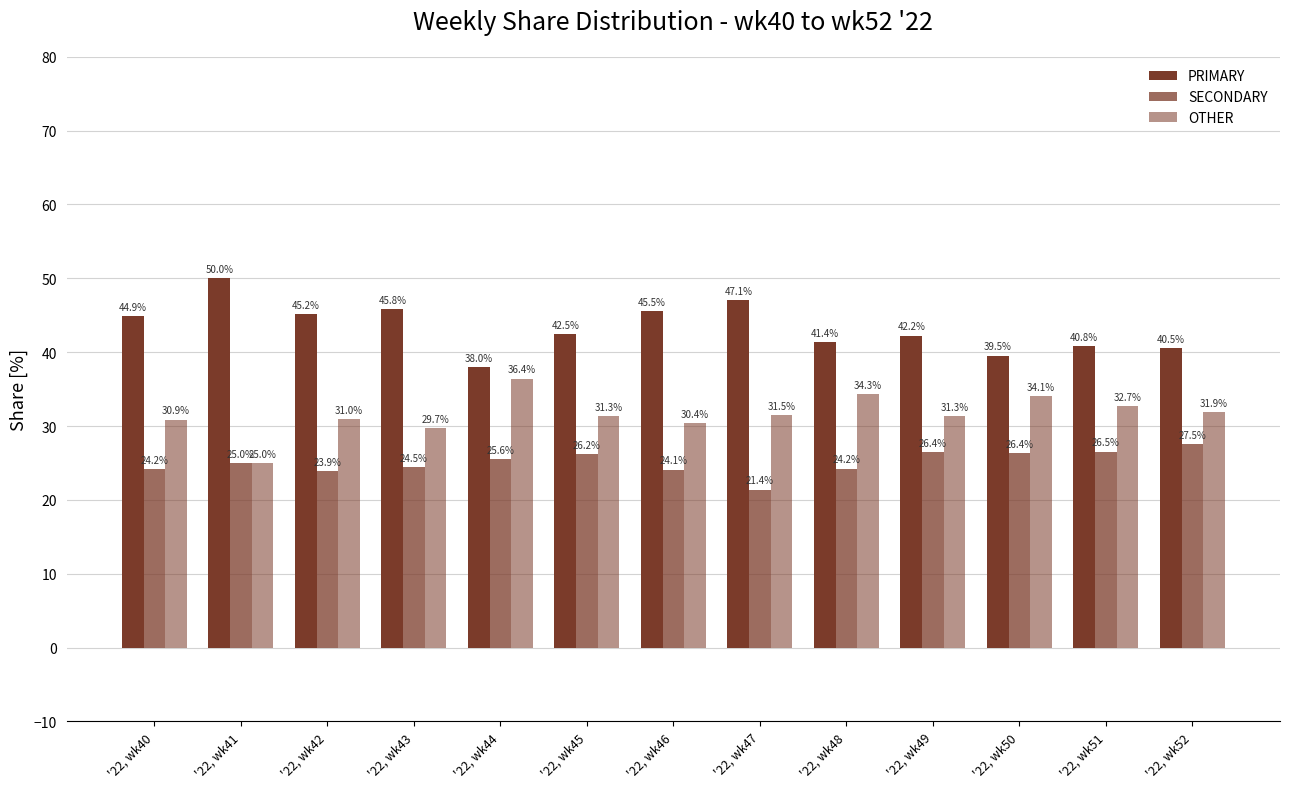

How many values in the PRIMARY series are below 42?

5